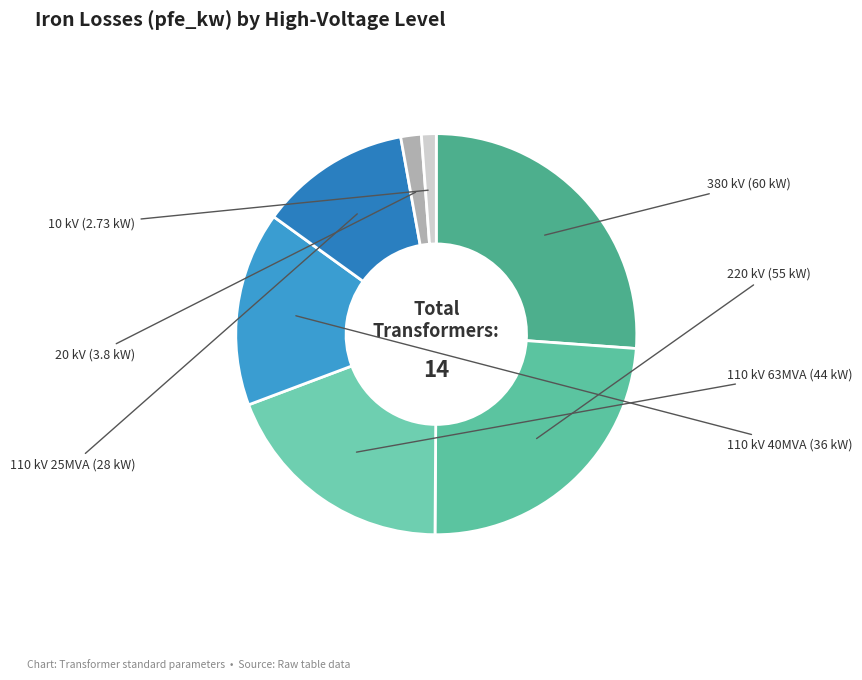

Does any single category account for the majority?

No